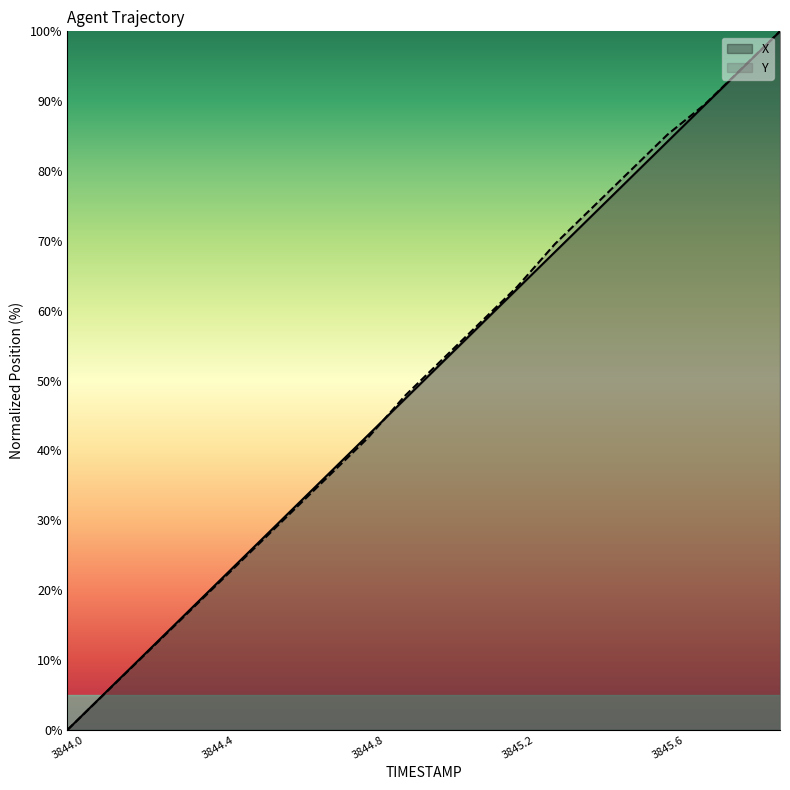

Is it true that X equals 68.4 at 3845.3?

True